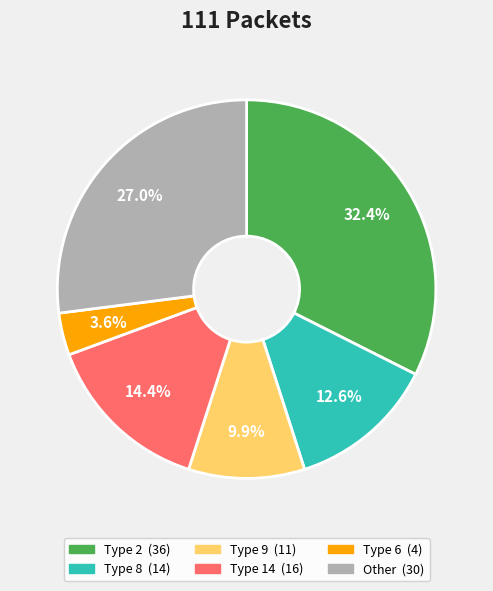

Does any single category account for the majority?

No